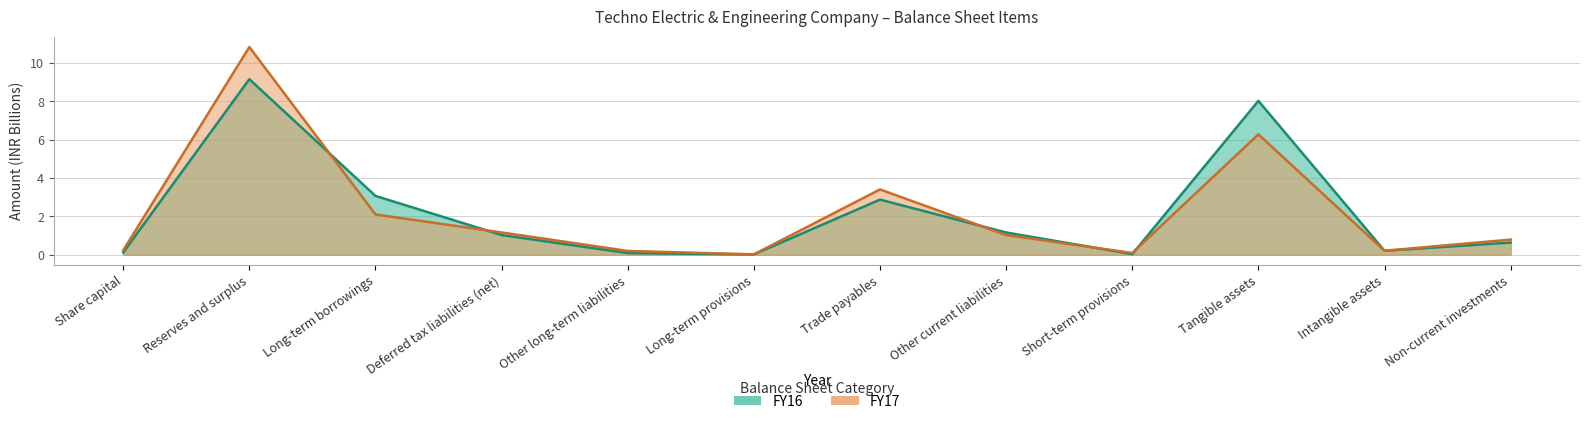

Which category has the lowest value in the FY17 series?

Long-term provisions